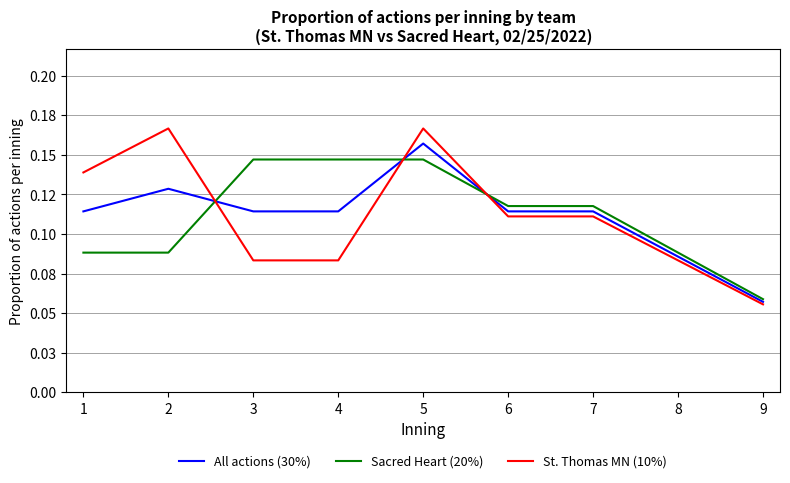

Is it true that Sacred Heart (20%) equals 0.1 at 5?

True